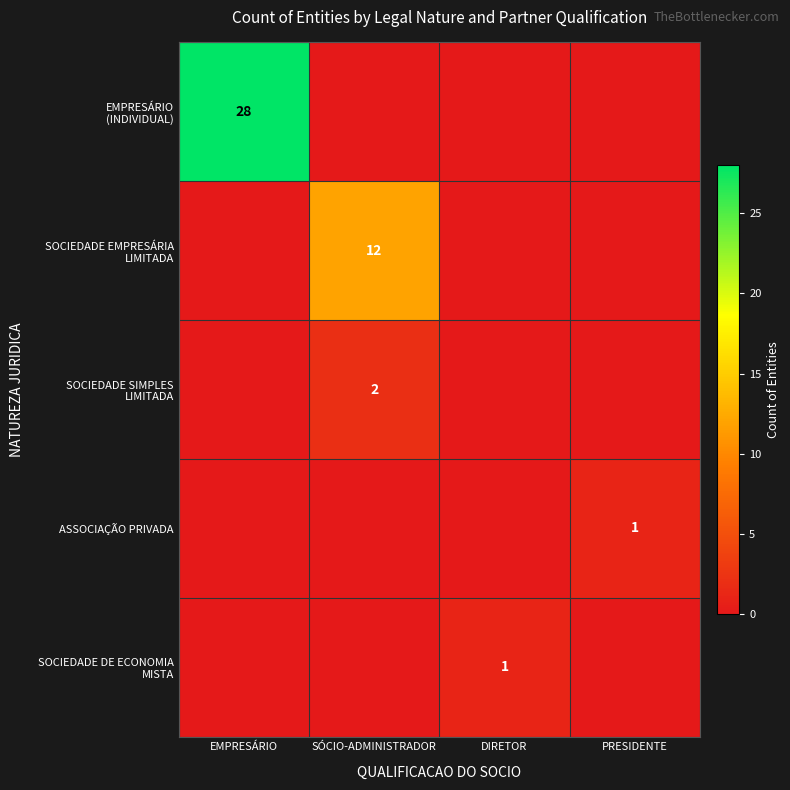

Is it true that SOCIEDADE SIMPLES LIMITADA equals 1 at EMPRESÁRIO?

False